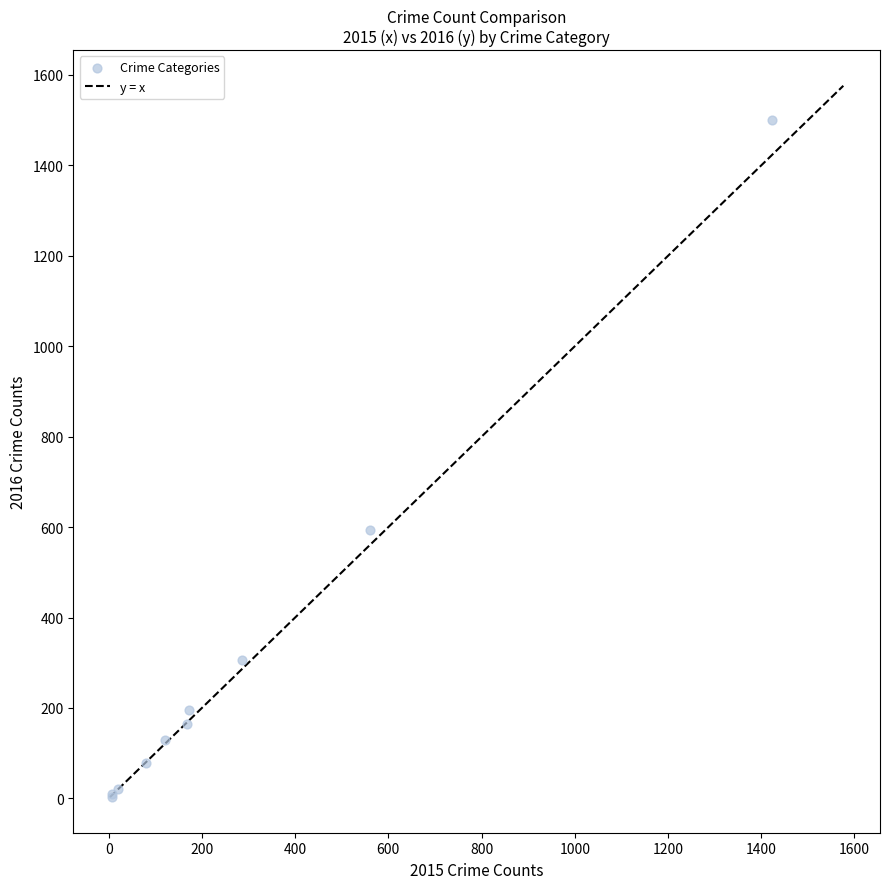

What Y value in the scatter plot is closest to 752?

594